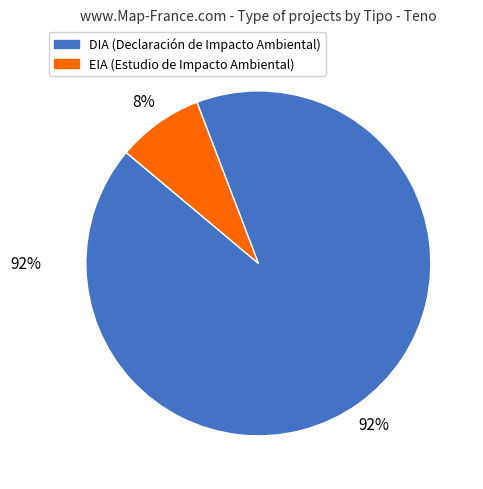

To the nearest percent, what percentage of the pie is DIA?

92%